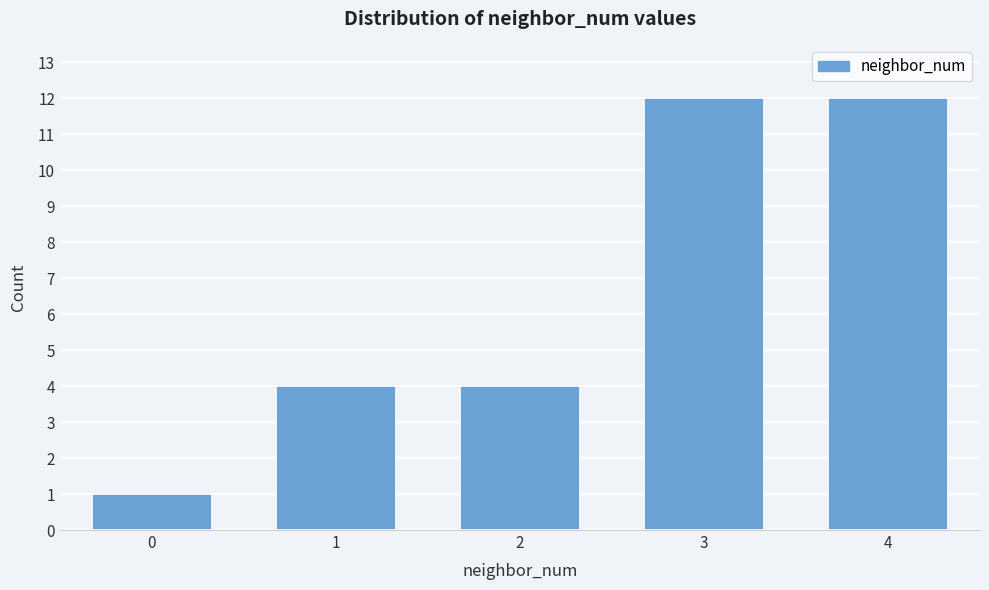

Reading right to left, list all the values displayed in this chart.

4=12	3=12	2=4	1=4	0=1